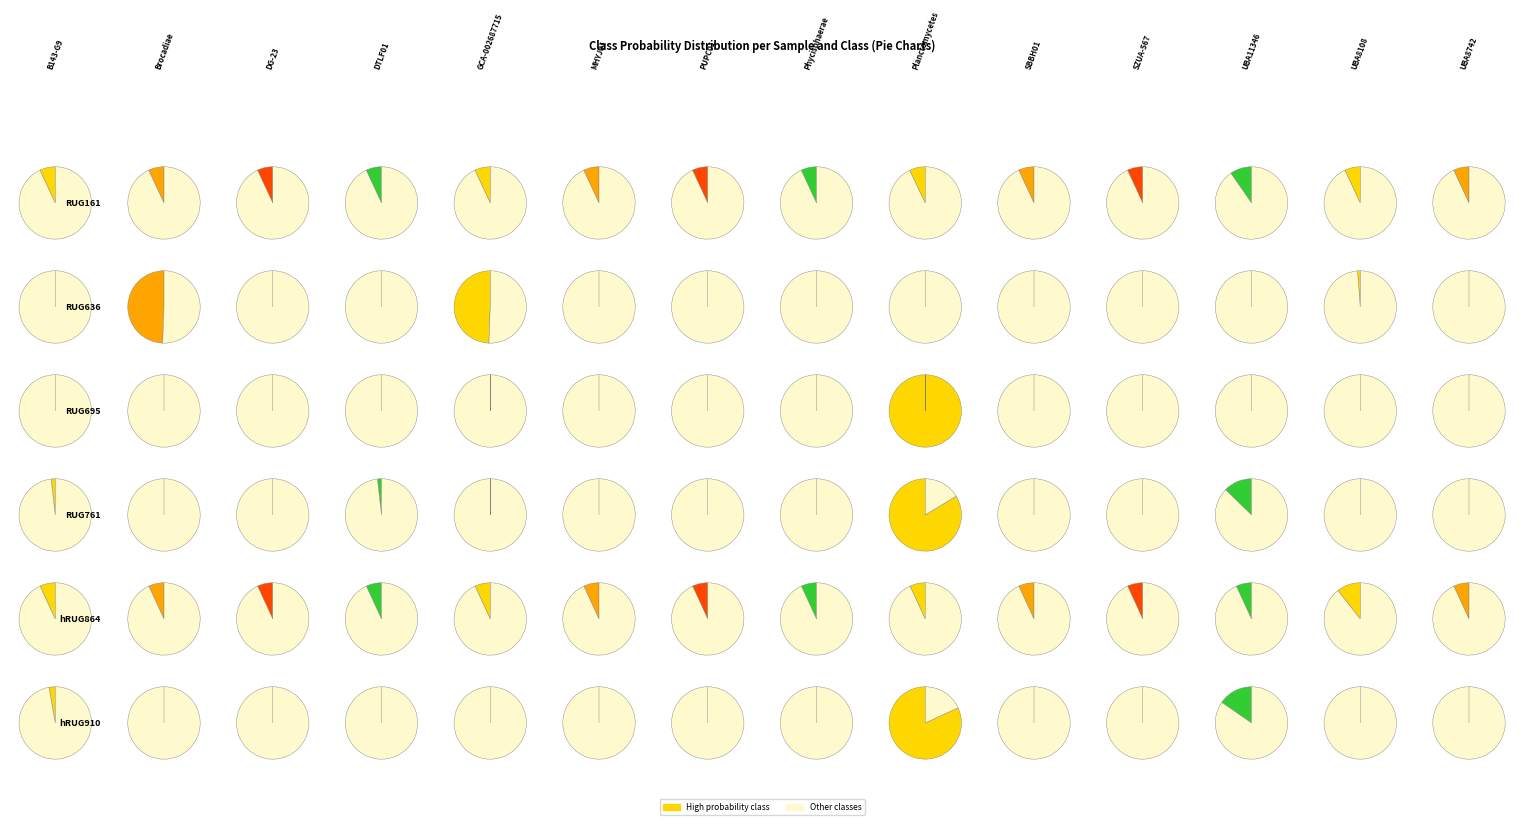

Is it true that 13-c__UBA8108 is 11% of the pie?

False